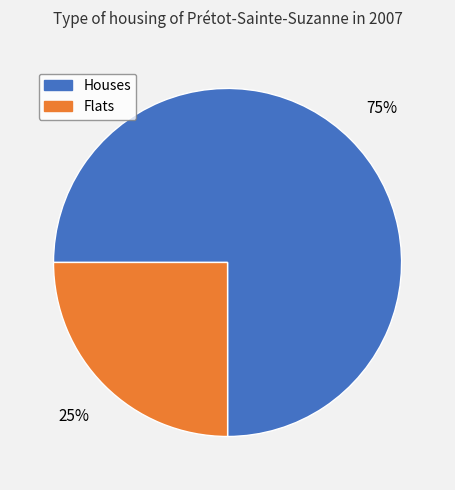

Is there any slice that represents more than half of the pie?

Yes